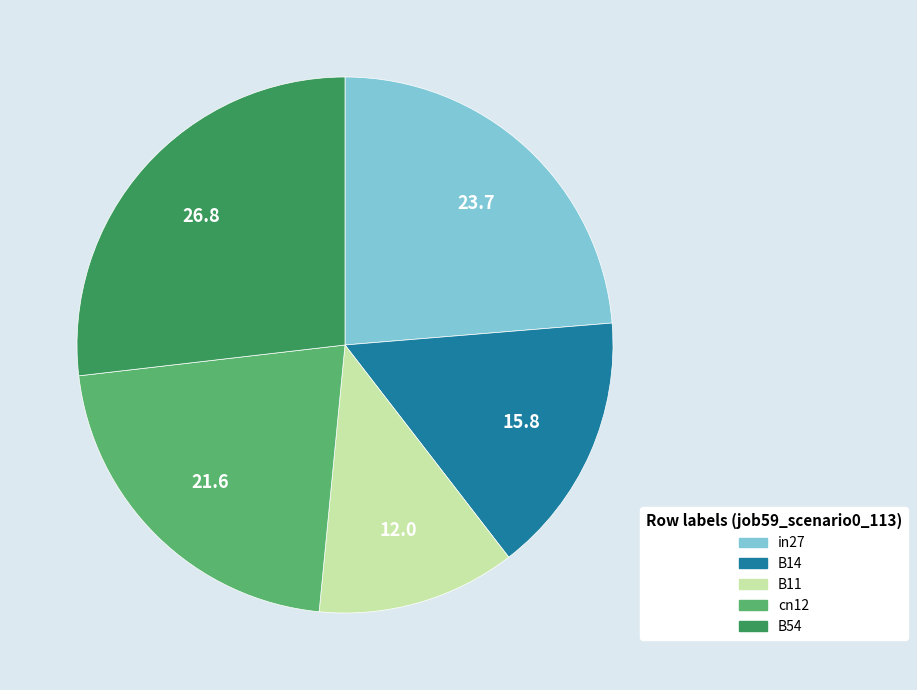

Does any single category account for the majority?

No